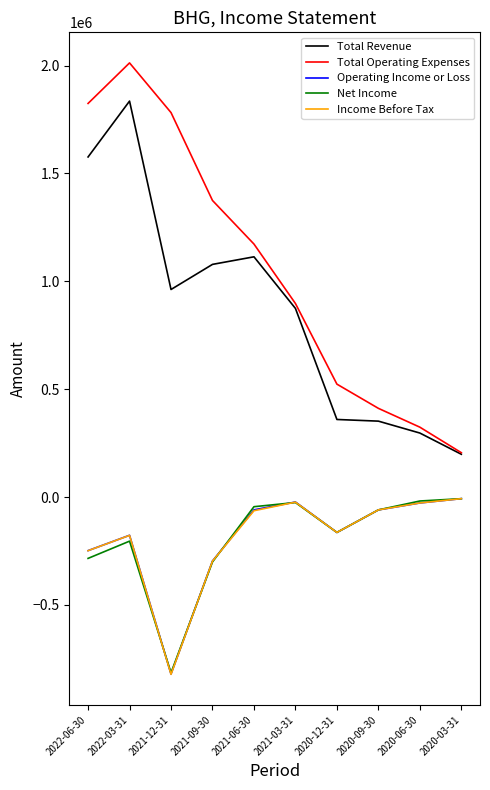

What is the lowest value of the Net Income series?

-814500